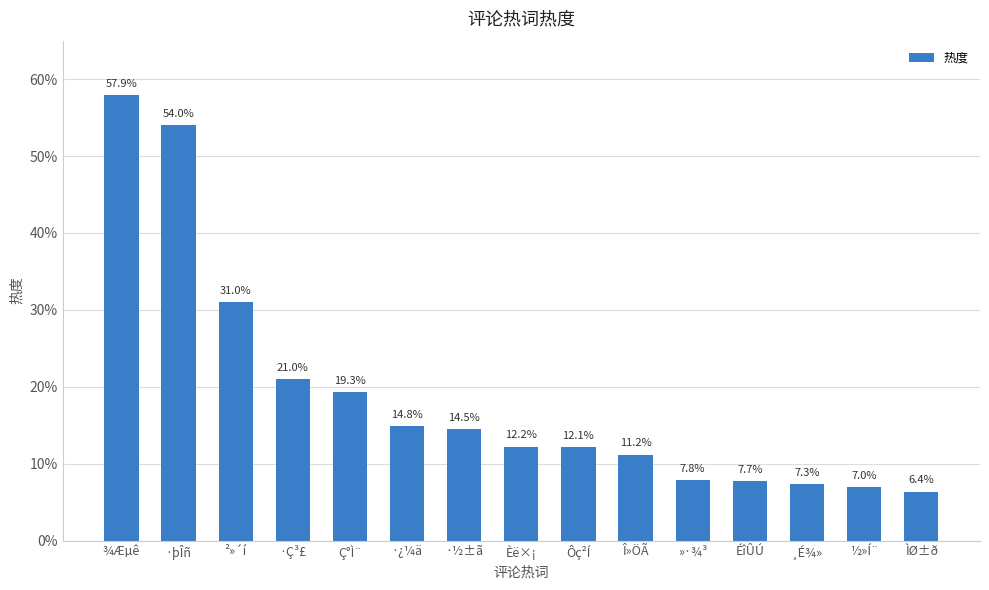

What is the label of the 7th bar from the left?

·½±ã